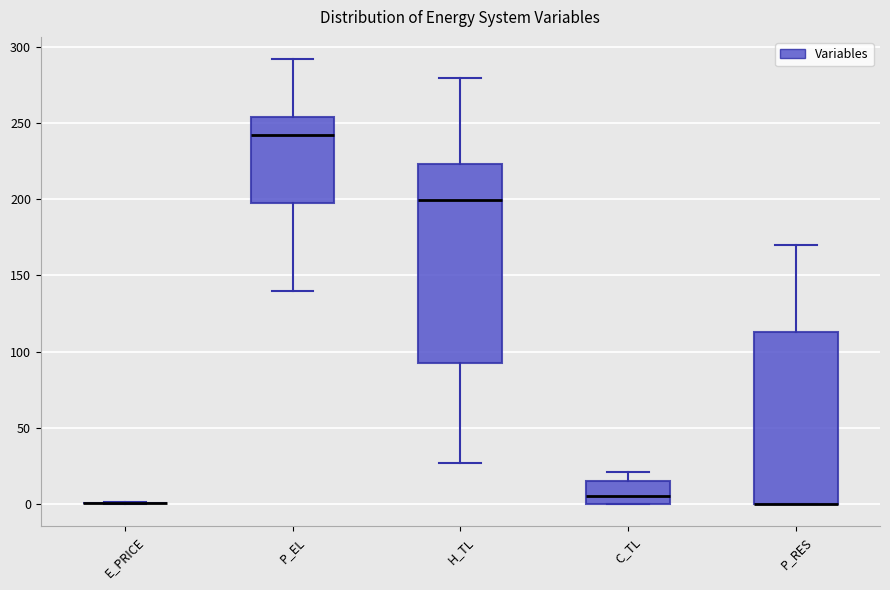

Which box is the tallest, from its lower edge to its upper edge?

H_TL